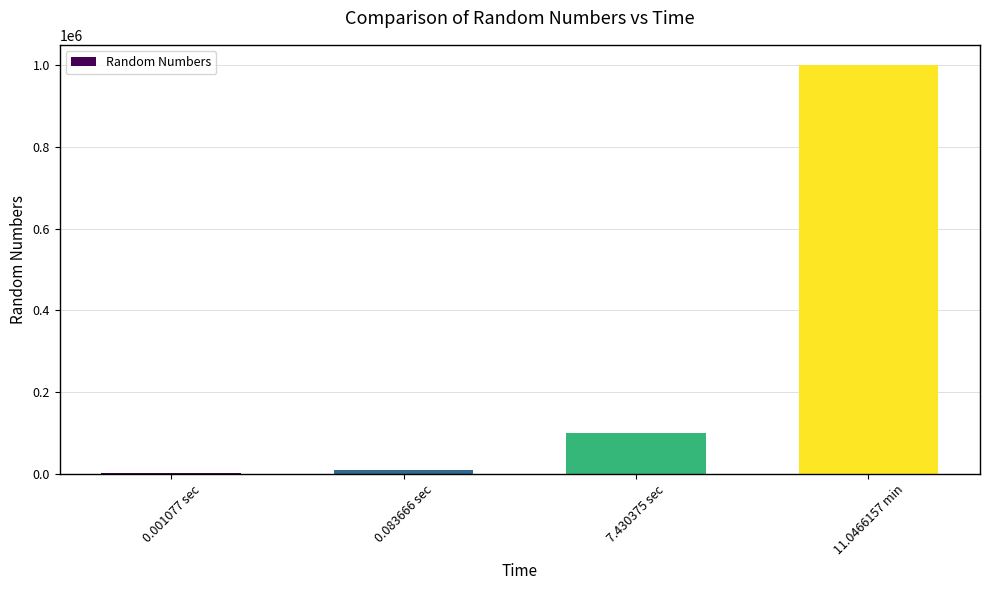

Where is the data nearest to the value 500500?

7.430375 sec